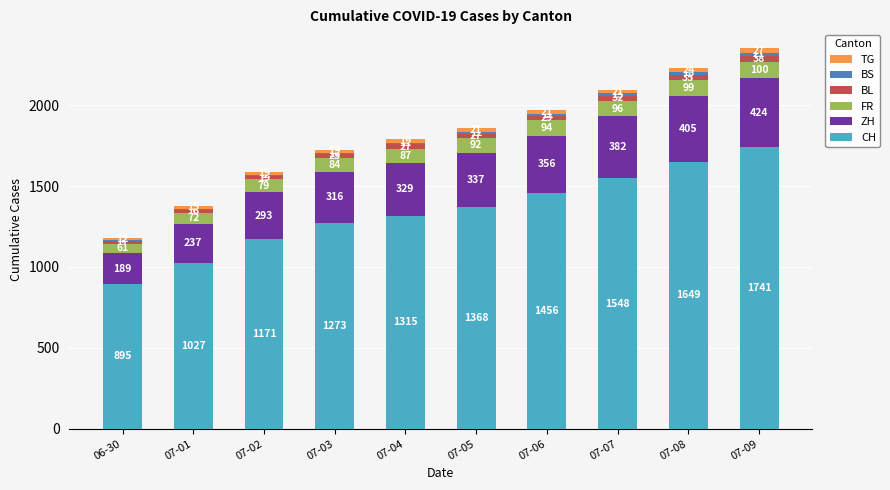

How many CH values are between 1171 and 1548?

6